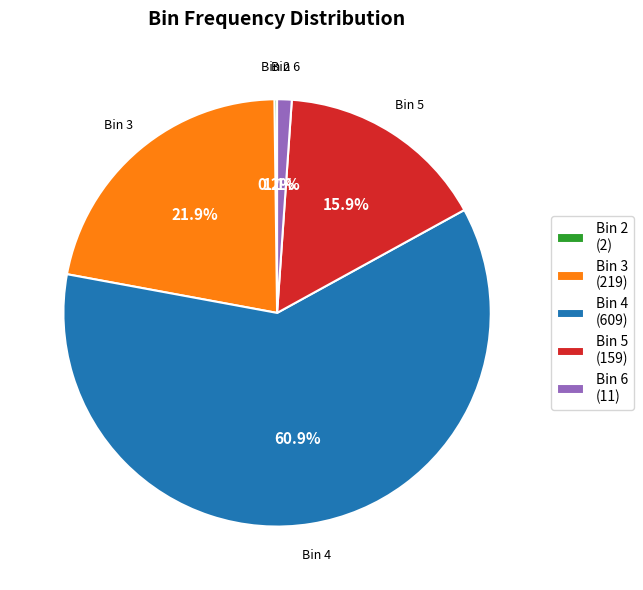

Is Bin 4 (609) the majority of the pie?

Yes